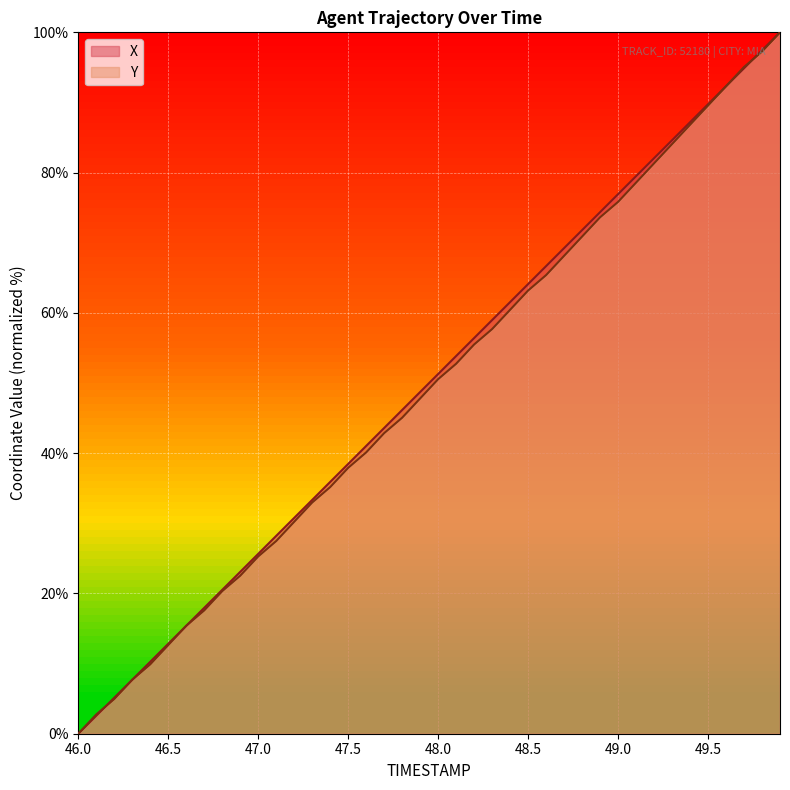

What are all the series names shown in the legend?

X, Y